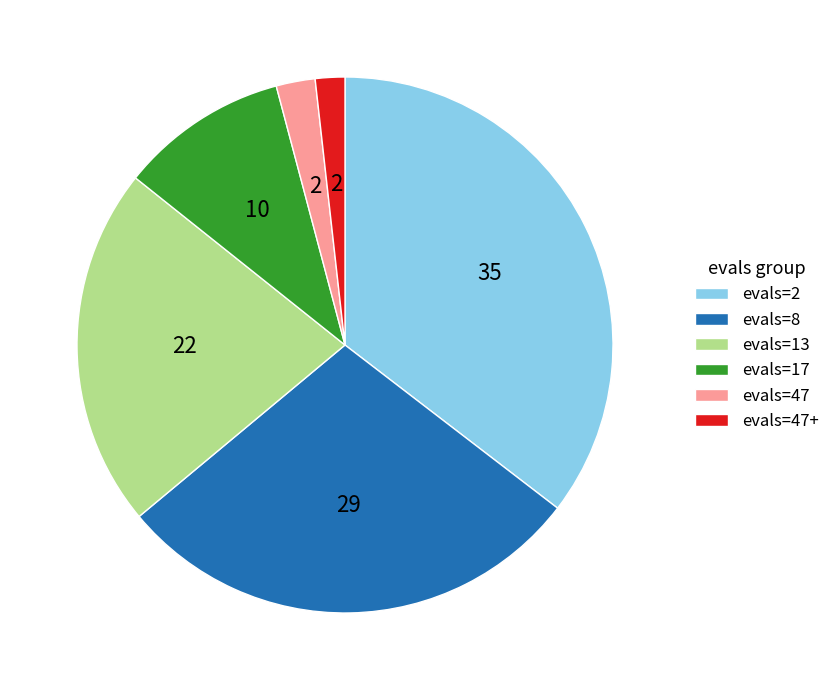

Does any single category account for the majority?

No